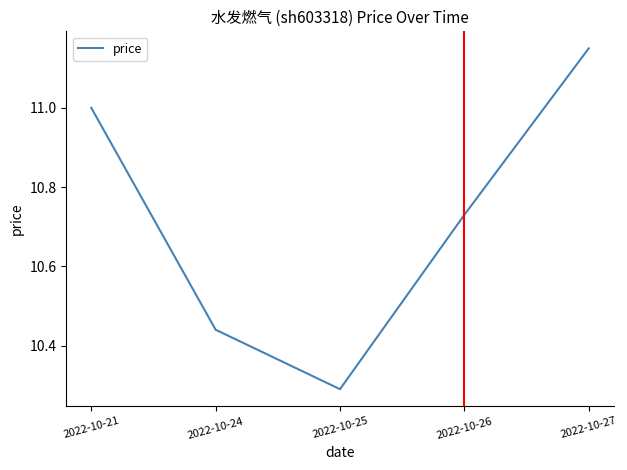

List the labels in order of value, largest first.

2022-10-27, 2022-10-21, 2022-10-26, 2022-10-24, 2022-10-25